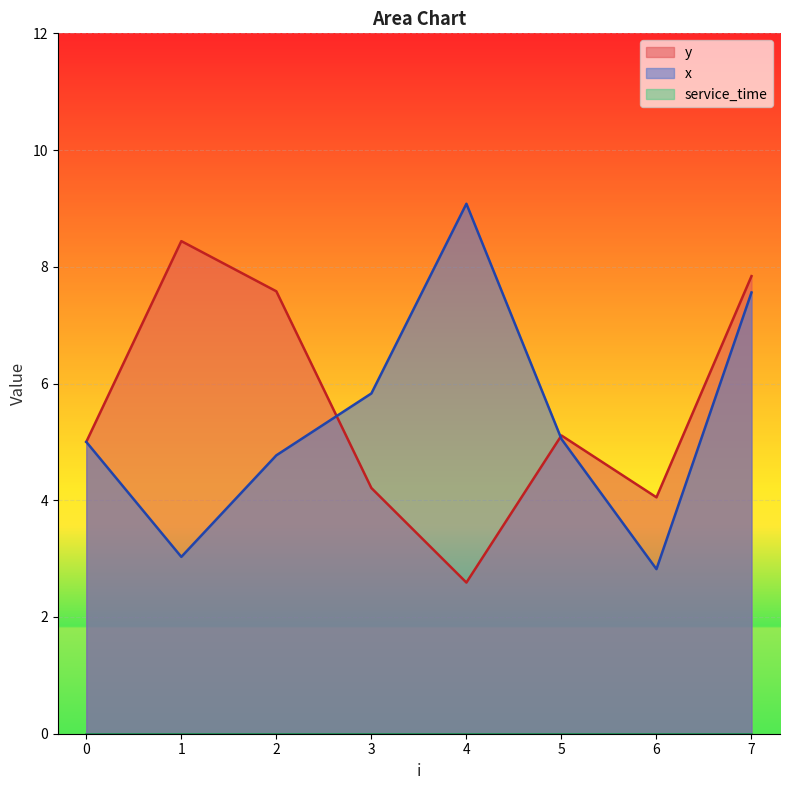

What is the value of the x point at the 7th from the left?

2.8